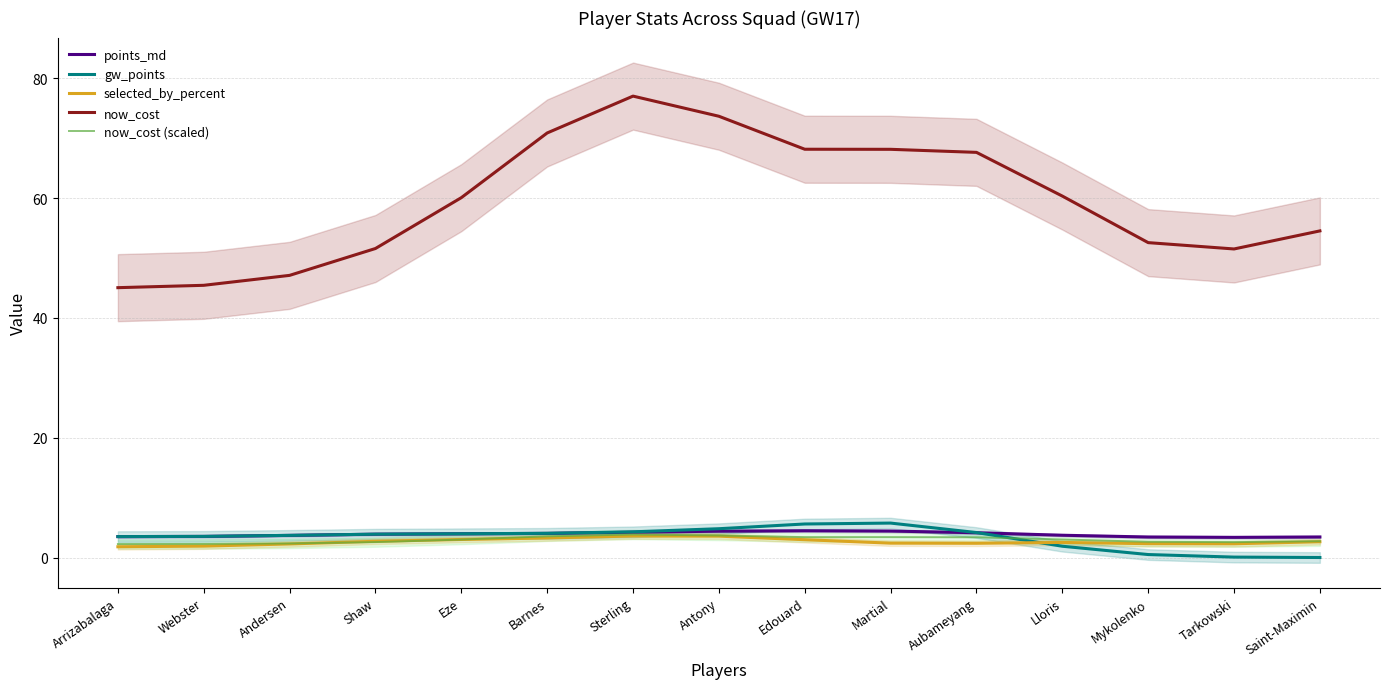

Rank the series by their maximum value, from lowest to highest.

selected_by_percent, now_cost (scaled), points_md, gw_points, now_cost